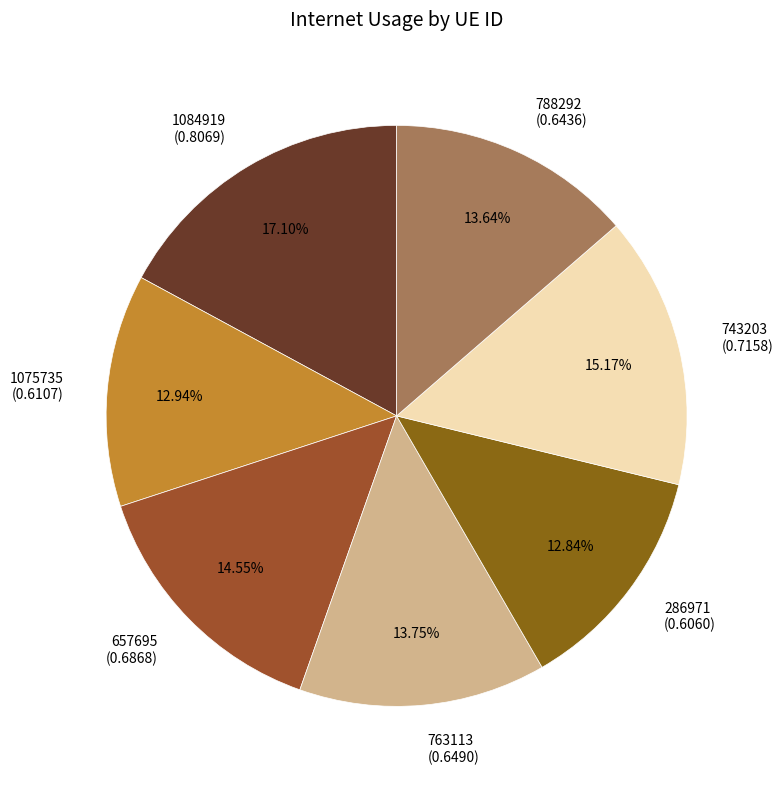

To the nearest percent, what portion does 788292 represent?

14%